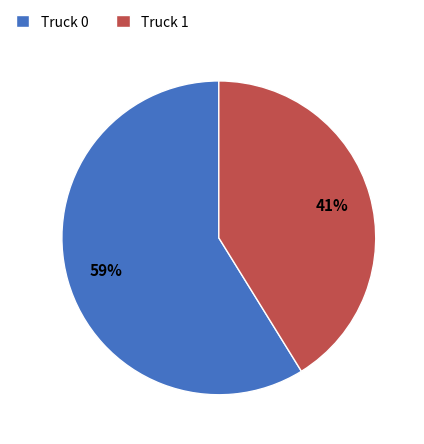

True or false: Truck 1 accounts for 41% of the total.

True